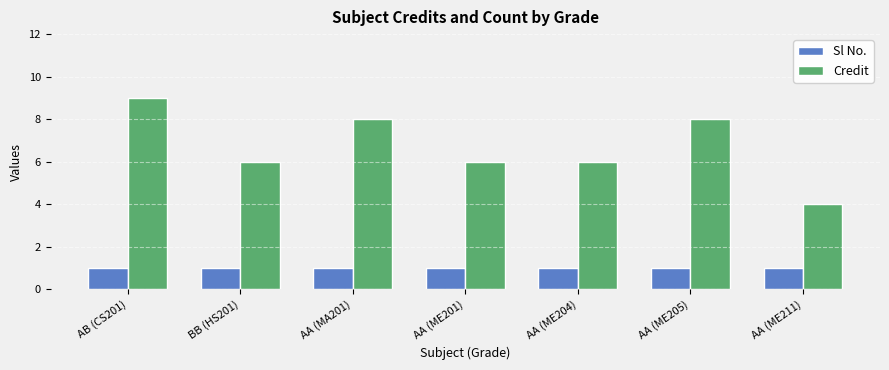

Are the bars horizontal?

No